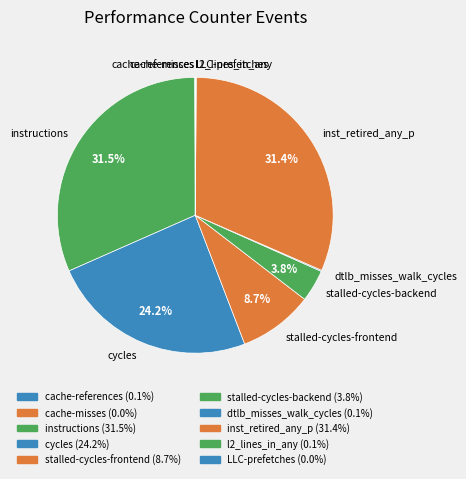

Approximately how many times larger is the value at stalled-cycles-frontend compared to stalled-cycles-backend?

2.3